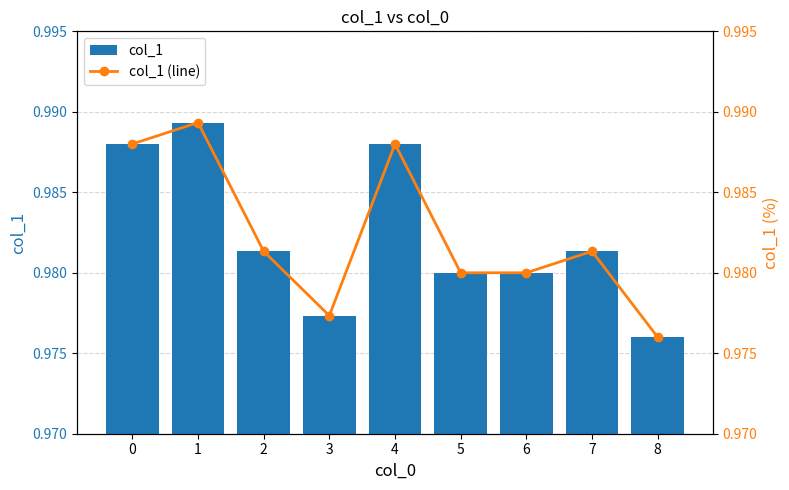

At which category does the chart reach its minimum across all series?

8